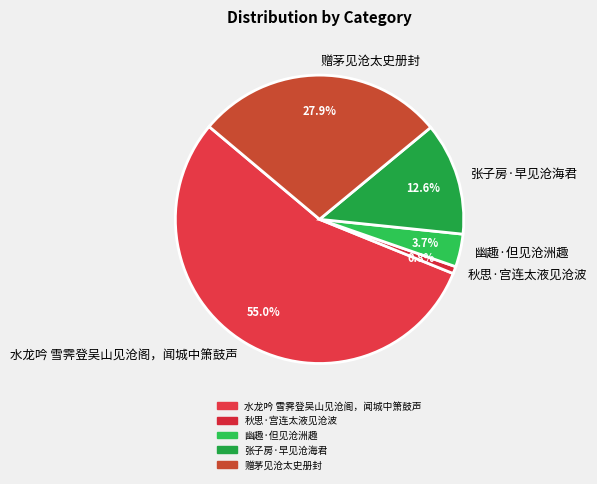

To the nearest percent, what is the difference between the largest and smallest slice percentages?

54%